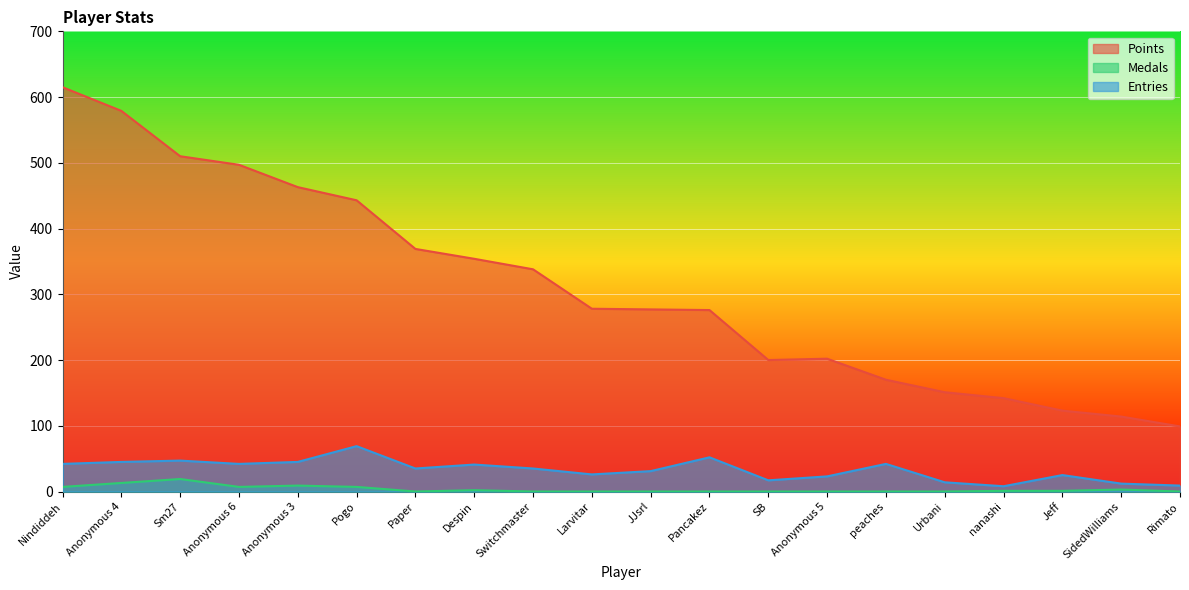

What is the difference between the Medals values at Anonymous 3 and Anonymous 5?

9